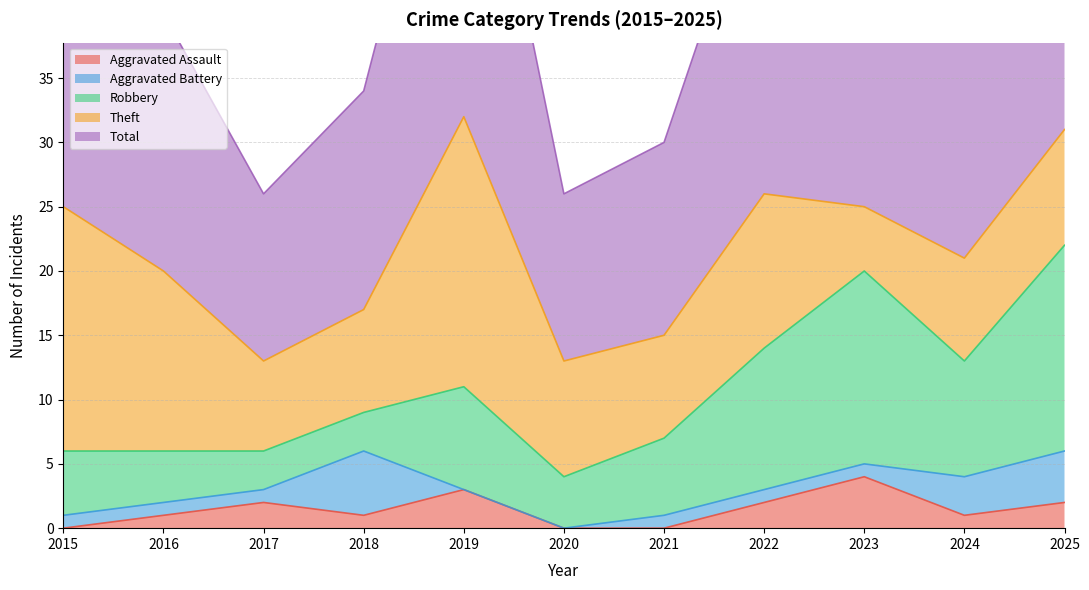

What is the approximate value of Aggravated Battery at 2023?

1